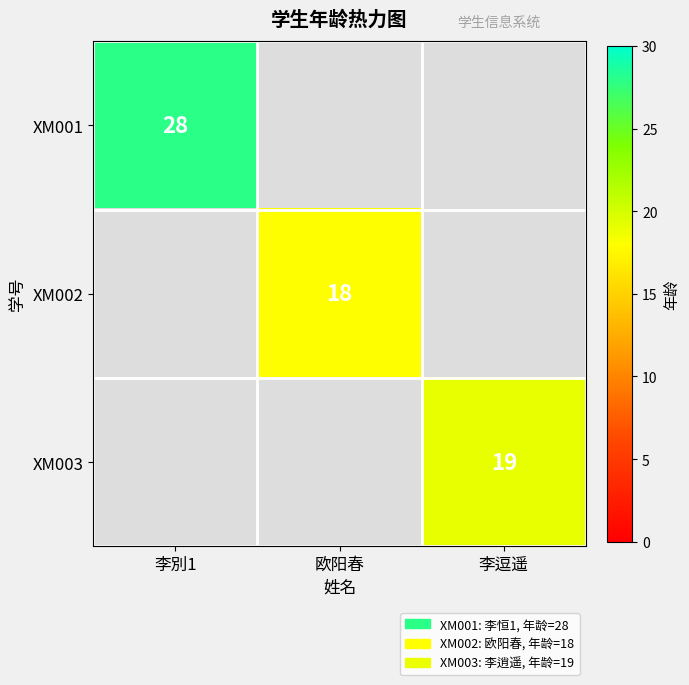

What is the greatest value displayed?

28.0